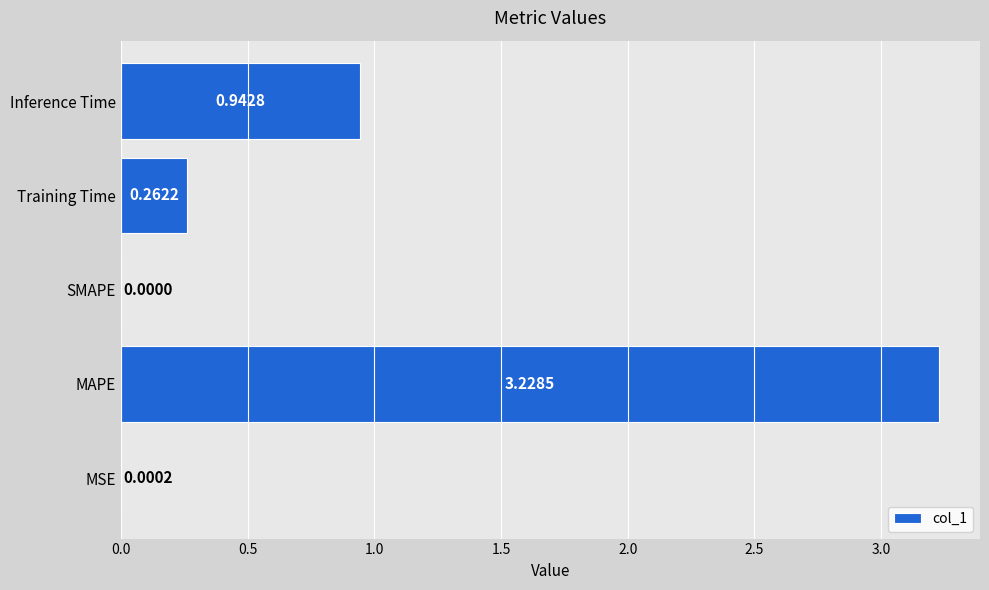

Which has a higher value, MSE or MAPE?

MAPE